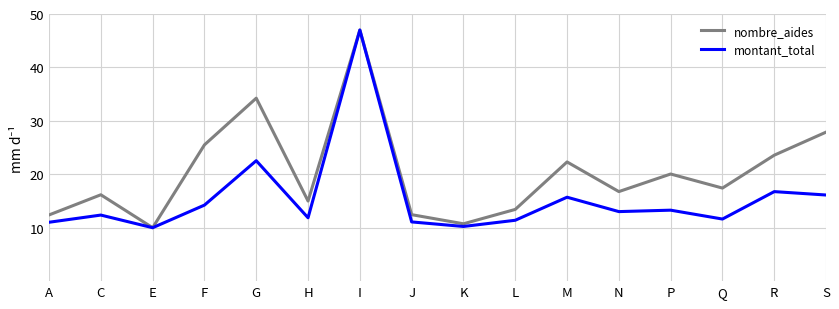

What is the difference between the highest and lowest values at M?

6.6